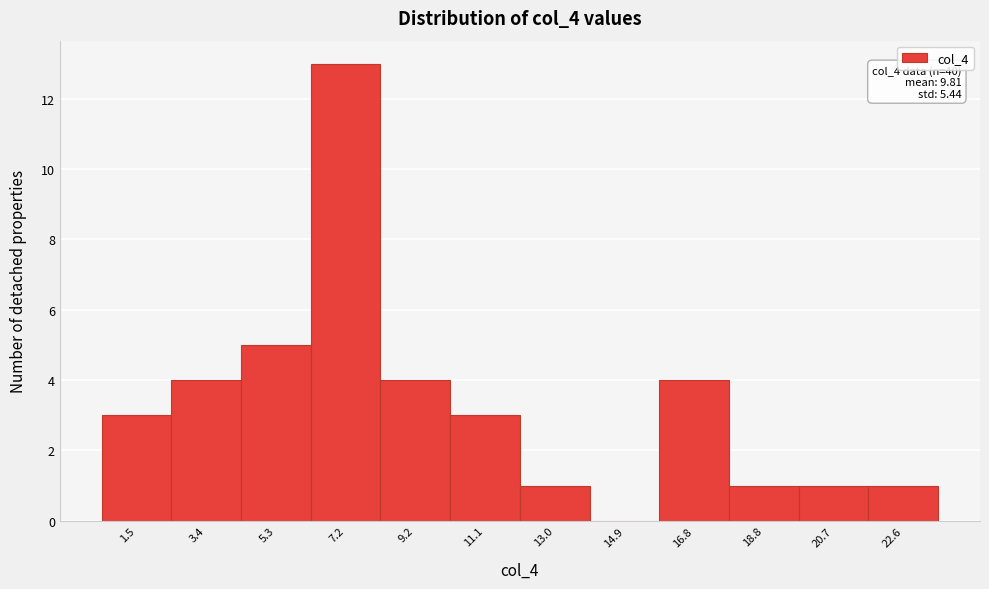

Reading left to right, list all the values displayed in this chart.

1.5=3	3.4=4	5.3=5	7.2=13	9.2=4	11.1=3	13.0=1	14.9=0	16.8=4	18.8=1	20.7=1	22.6=1